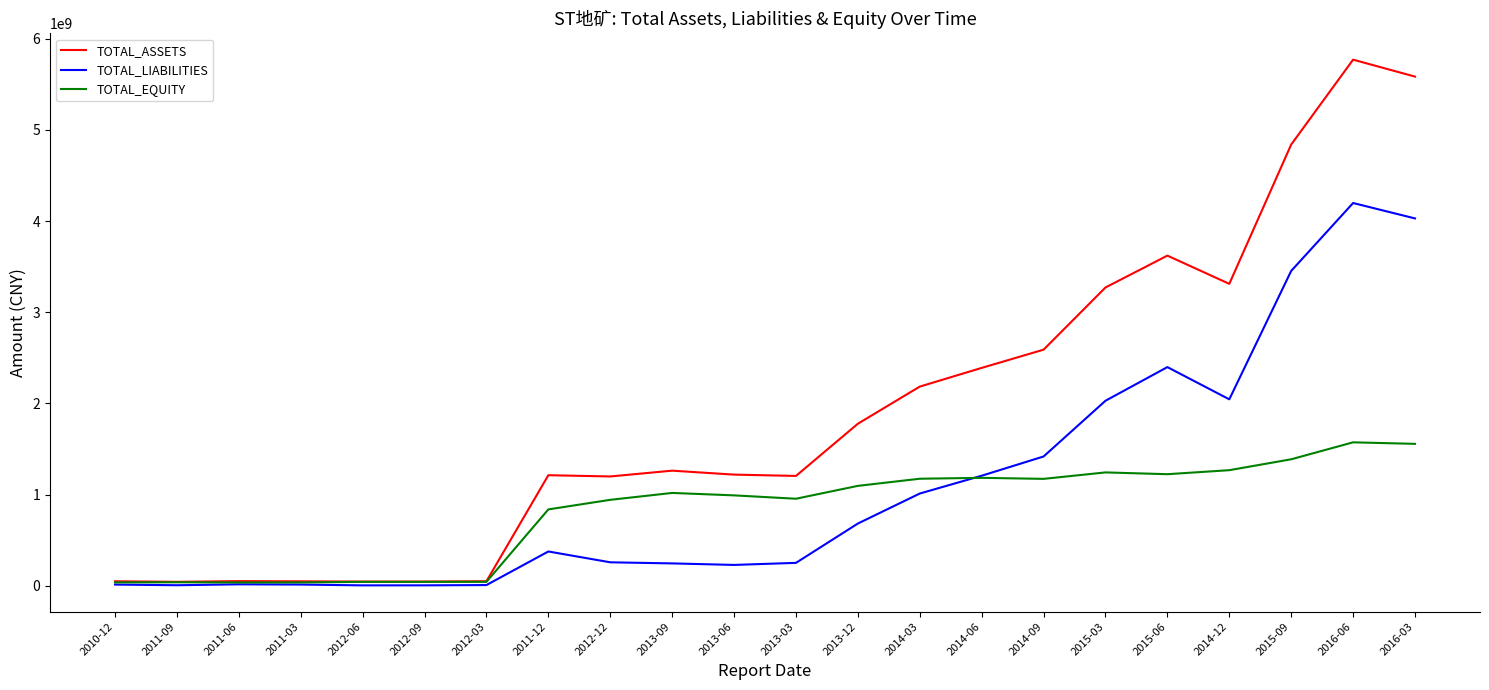

What is the maximum value for TOTAL_EQUITY?

1572886527.8